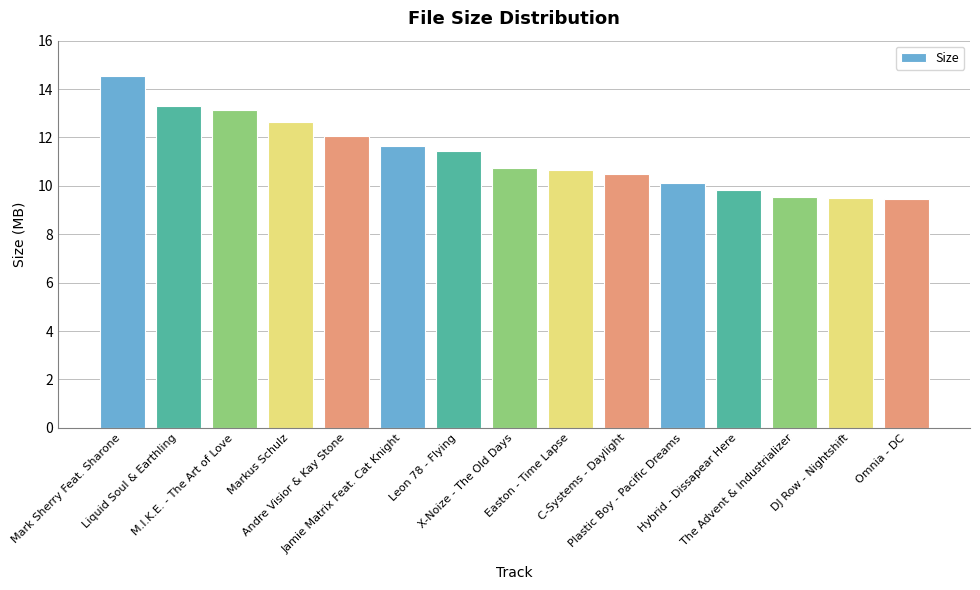

The value at DJ Row - Nightshift is 9.5. True or false?

True